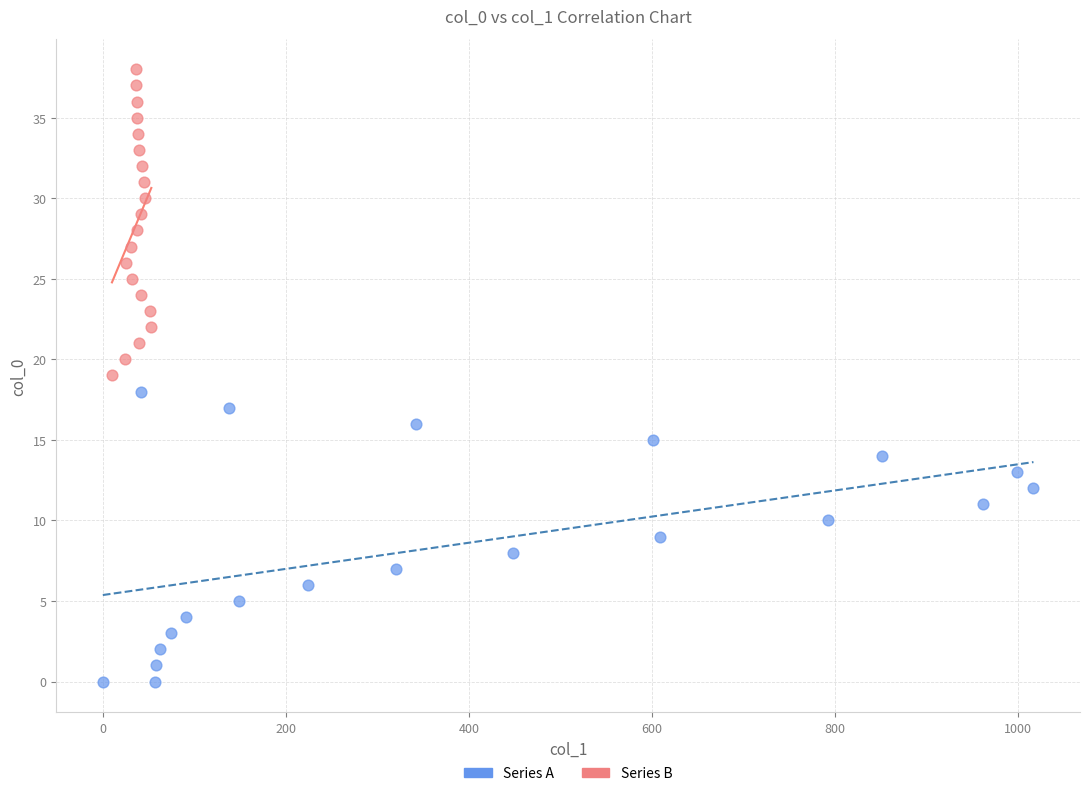

Which series reaches the maximum Y coordinate?

Series B